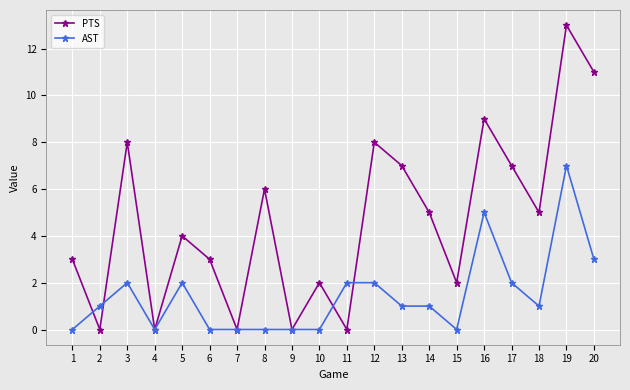

At 12, list the series in order from smallest to largest.

AST, PTS